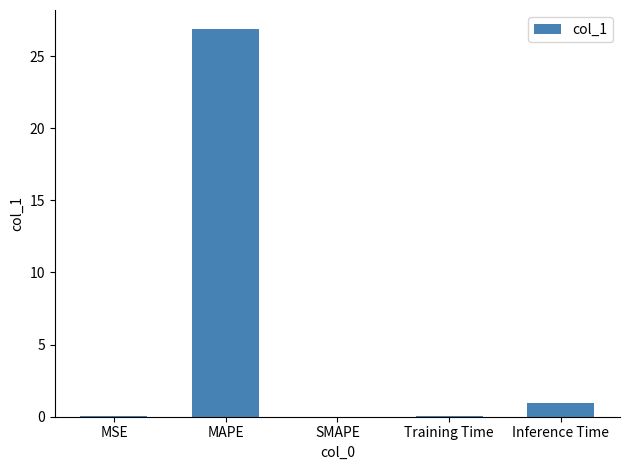

Which has a higher value, MSE or Inference Time?

Inference Time